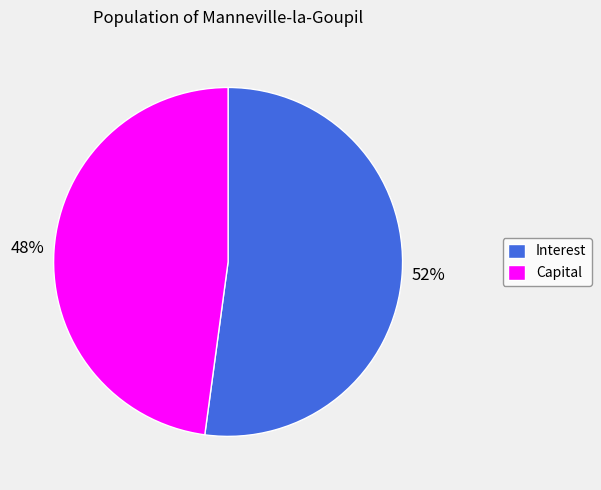

Which slice is the smallest?

Capital